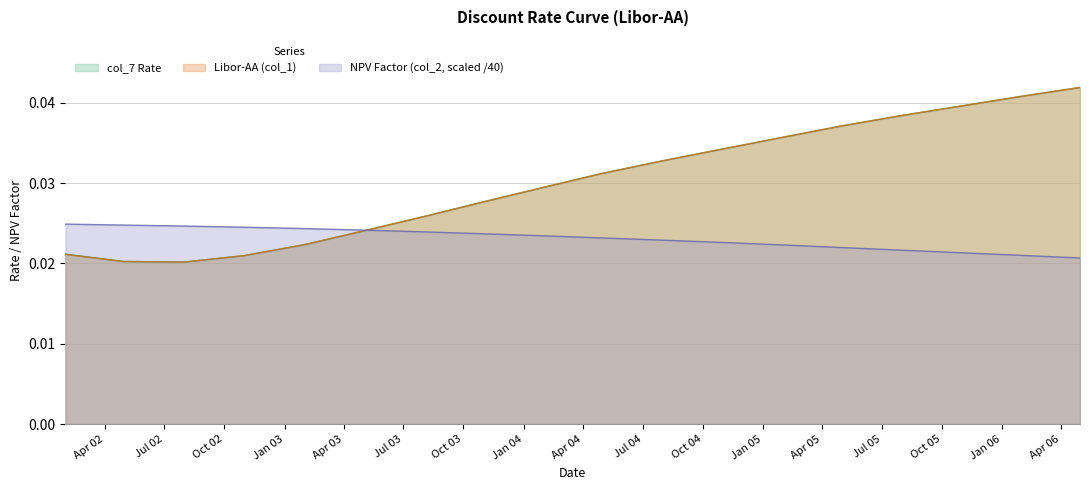

True or false: Libor-AA (col_1) and col_7 Rate intersect in this chart.

False